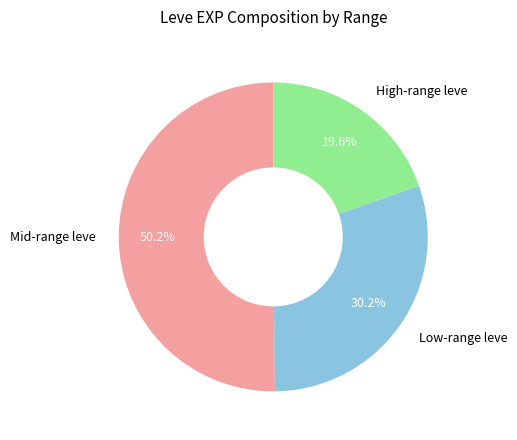

Between Low-range leve and Mid-range leve, which is larger?

Mid-range leve